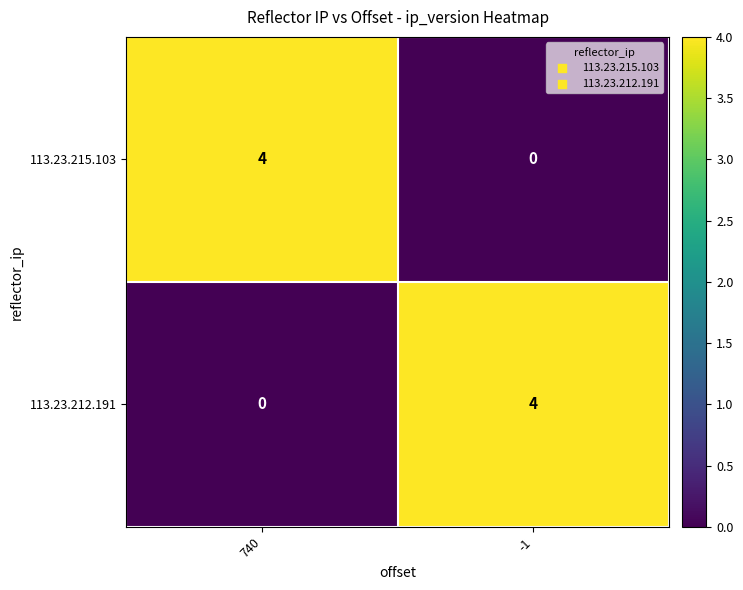

What is the difference between the highest and lowest values at -1?

4